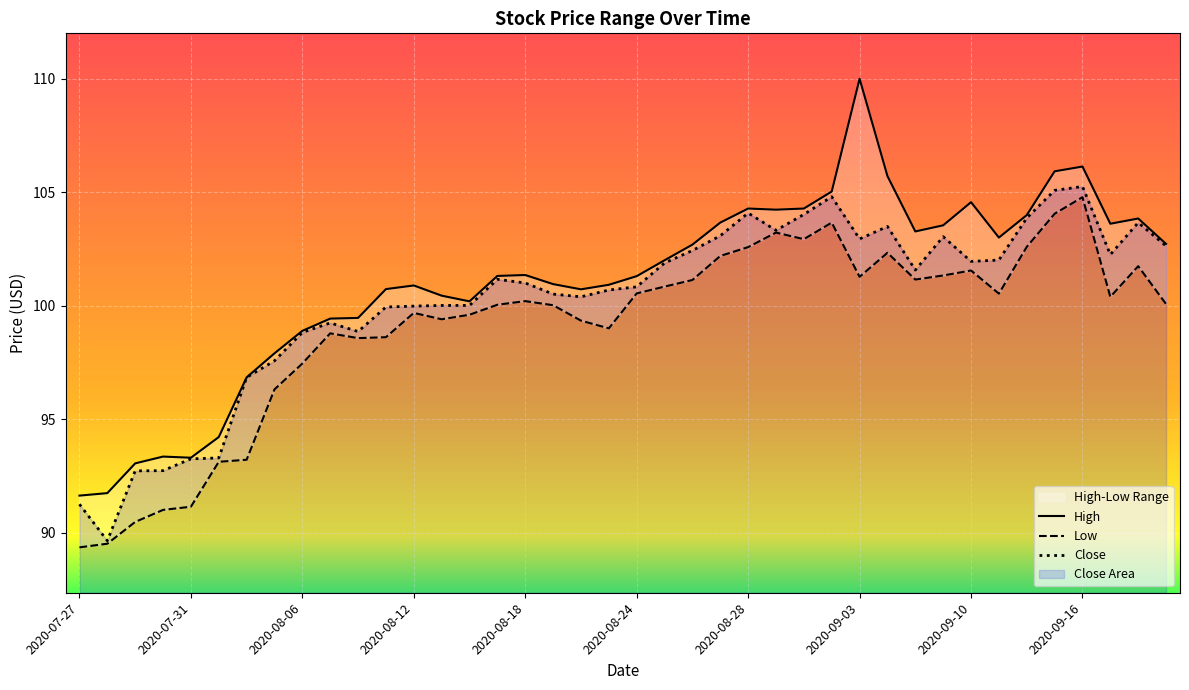

Which category has the lowest value across all series?

2020-07-27